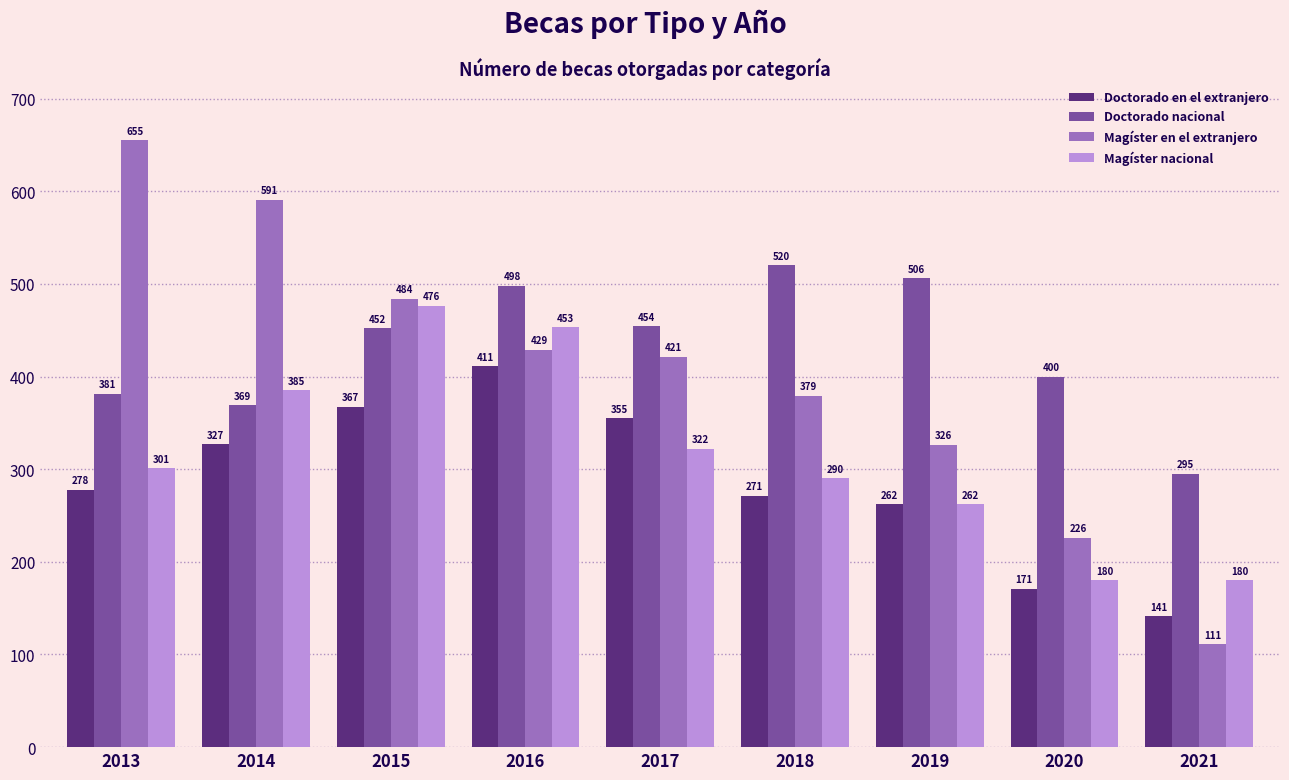

True or false: Doctorado en el extranjero has a value of 244 at 2021.

False